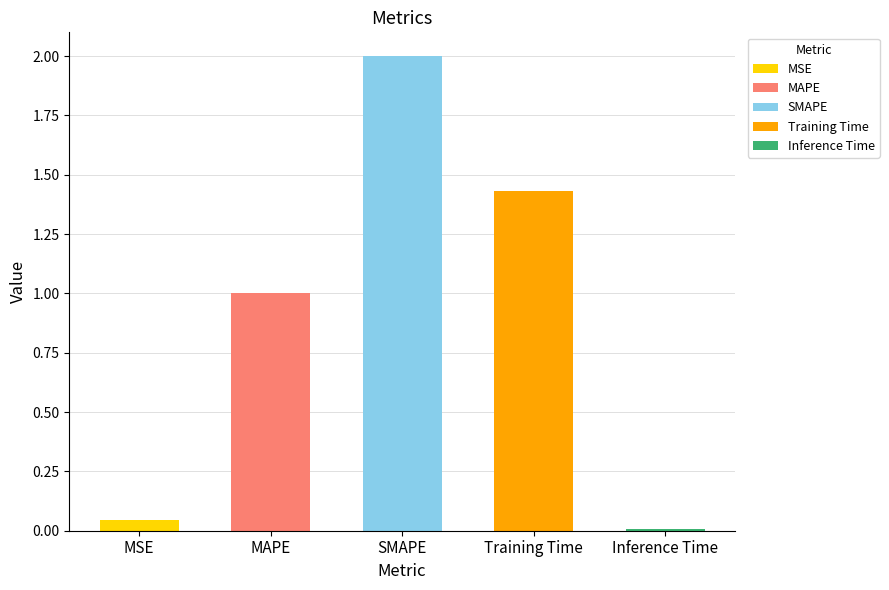

The value at MSE is 0.0. True or false?

False